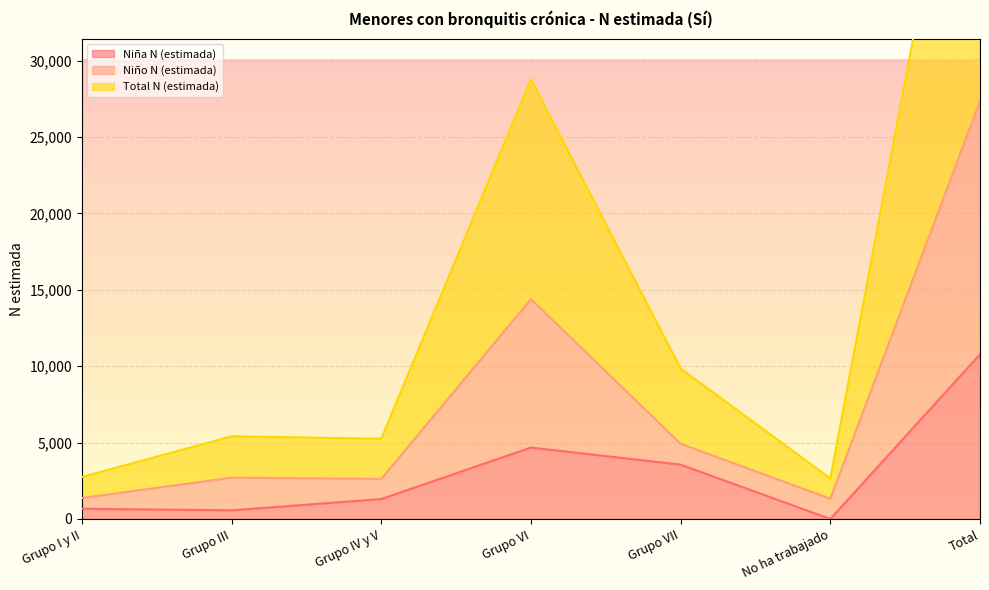

How many values in Niña N (estimada) are above zero?

6